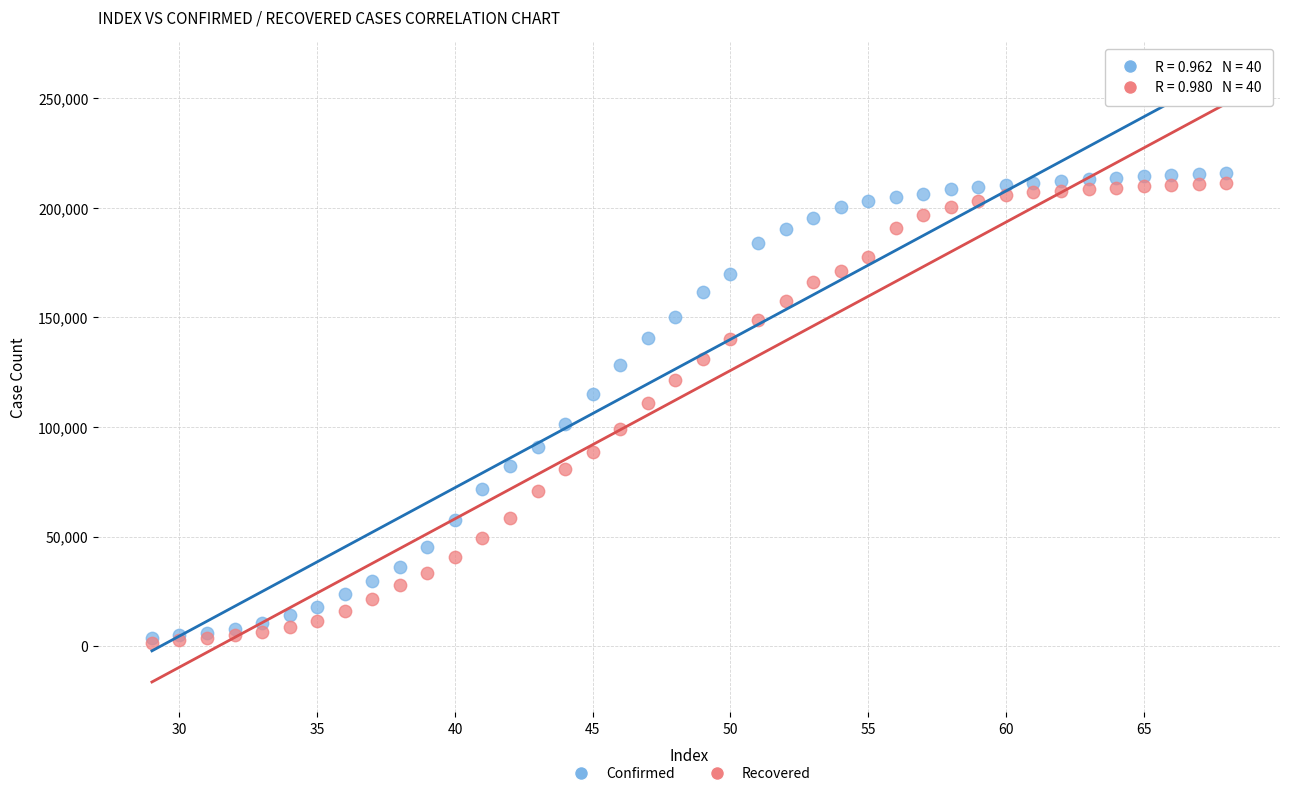

Which series has the widest spread of Y values?

Confirmed